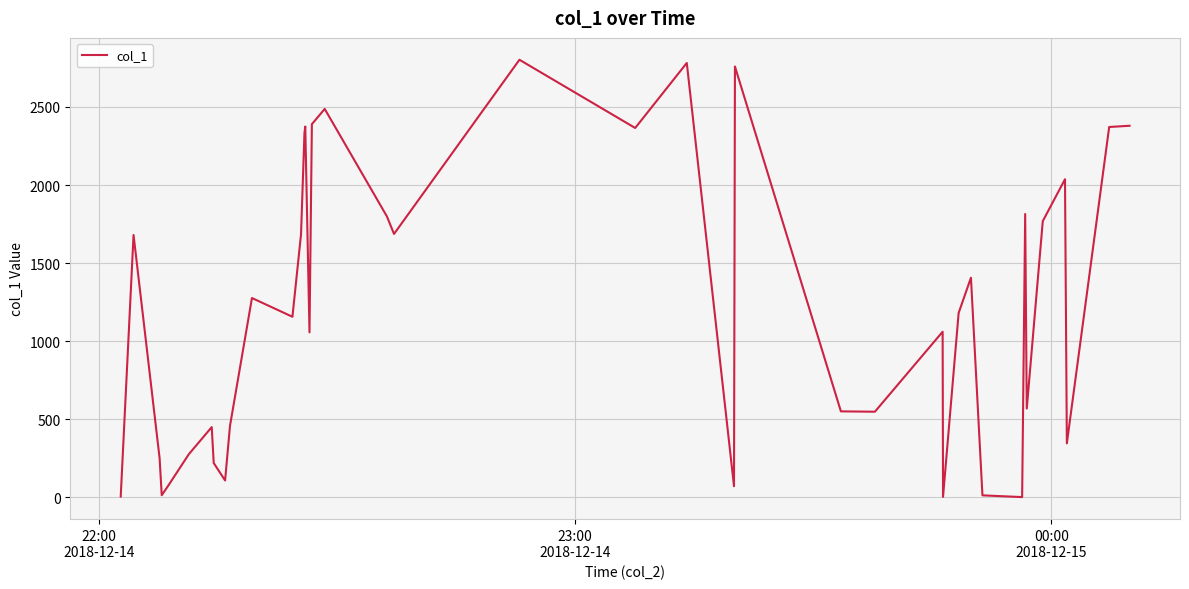

What is the smallest value displayed?

1.6